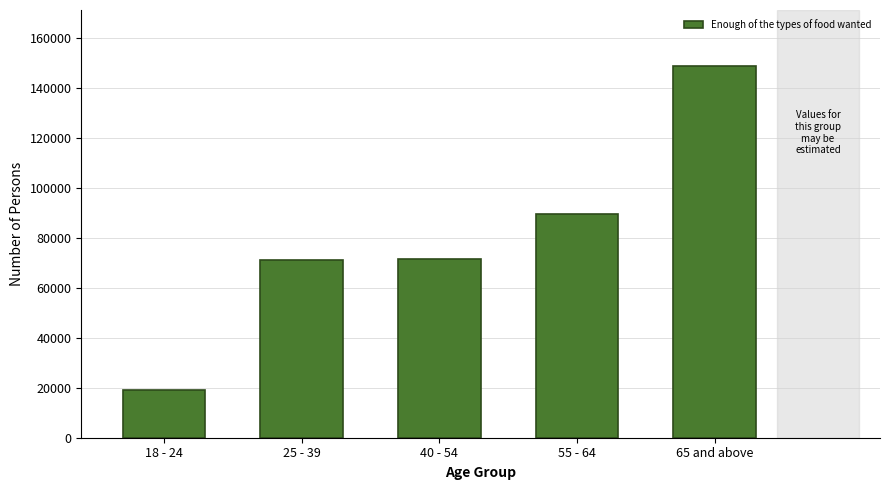

At which label is the value closest to 83979?

55 - 64